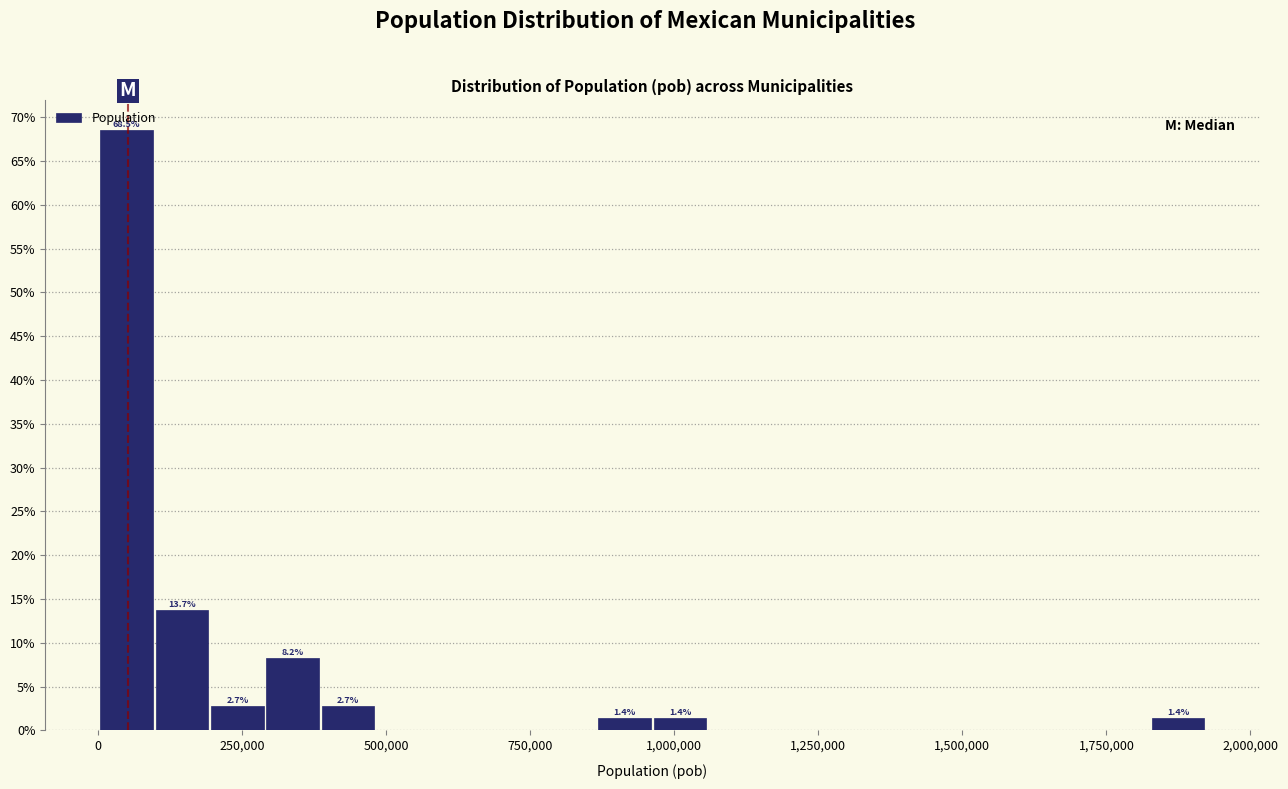

Around what value on the x-axis is the tallest bar? Give the approximate position of its centre, as read against the axis.

50000